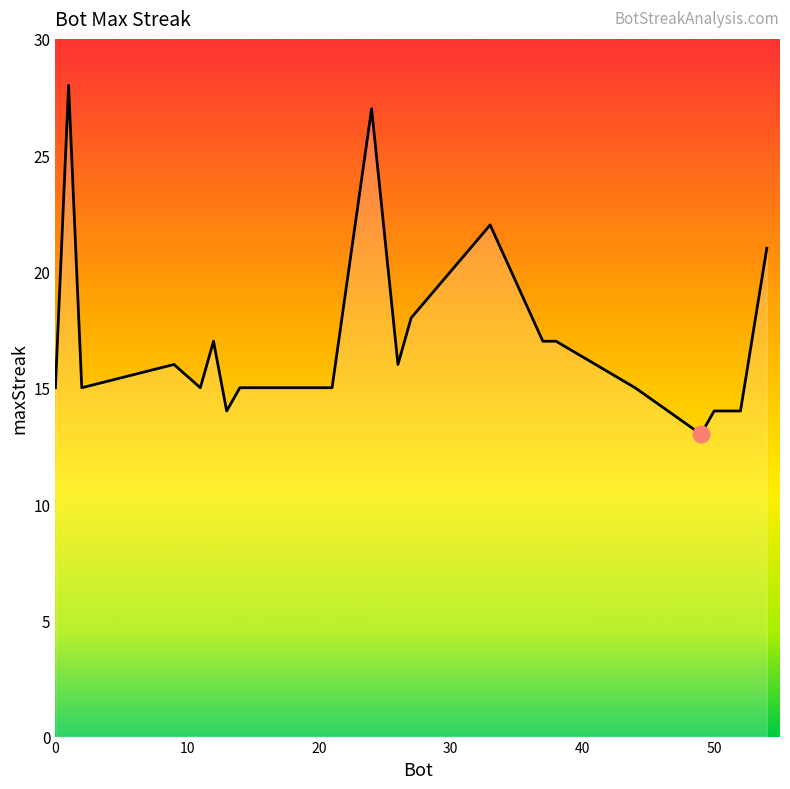

What is the maximum value shown in the chart?

28